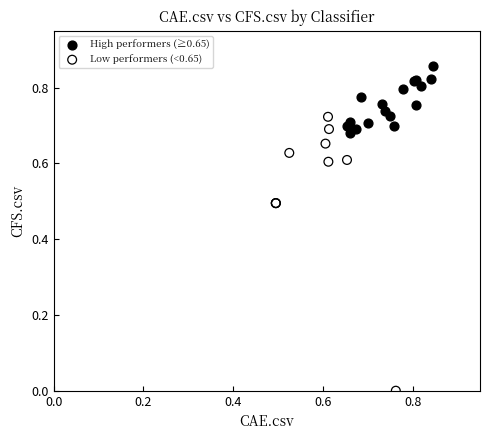

Which series contains the lowest Y value?

Low performers (<0.65)